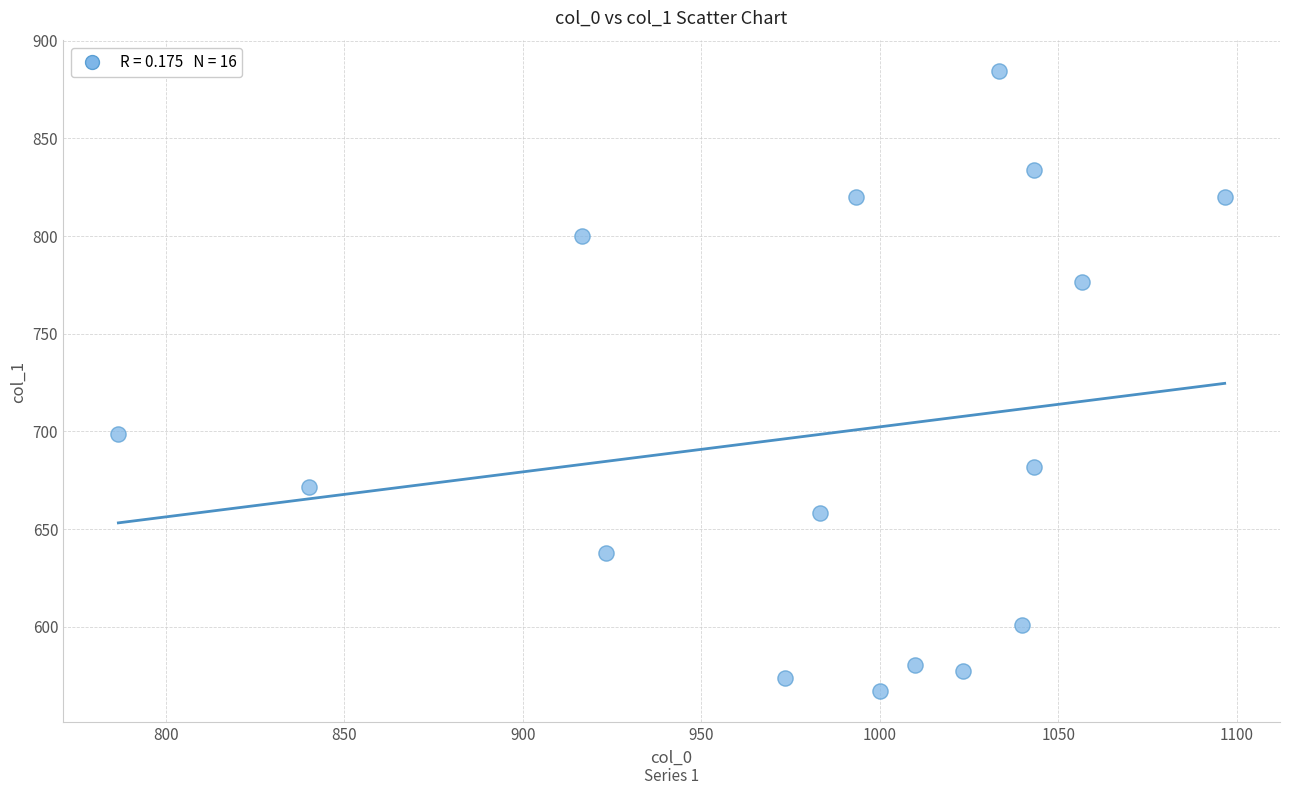

What is the range of X values (max minus min)?

310.0